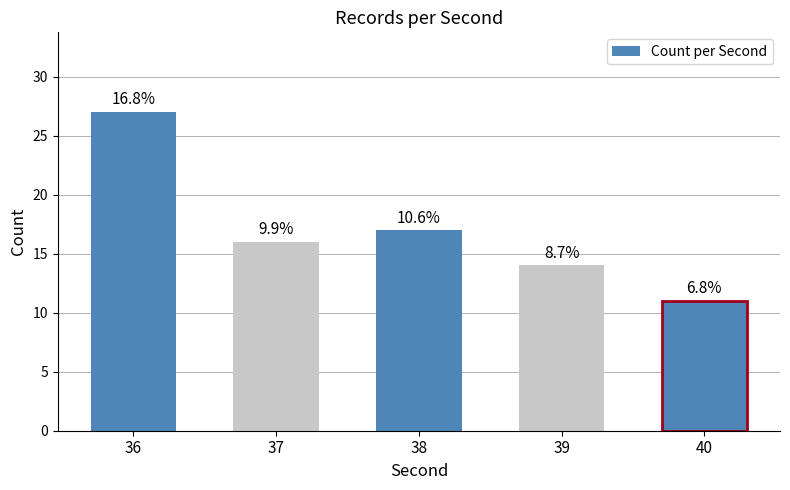

How many bars are there in total?

5